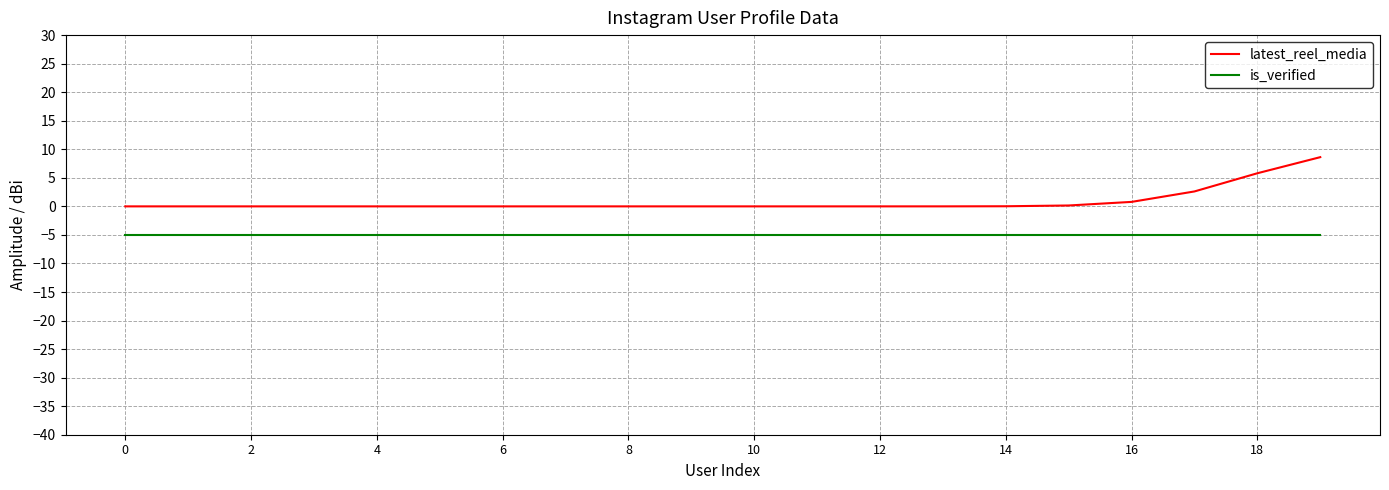

Which series has the largest range (max minus min)?

latest_reel_media